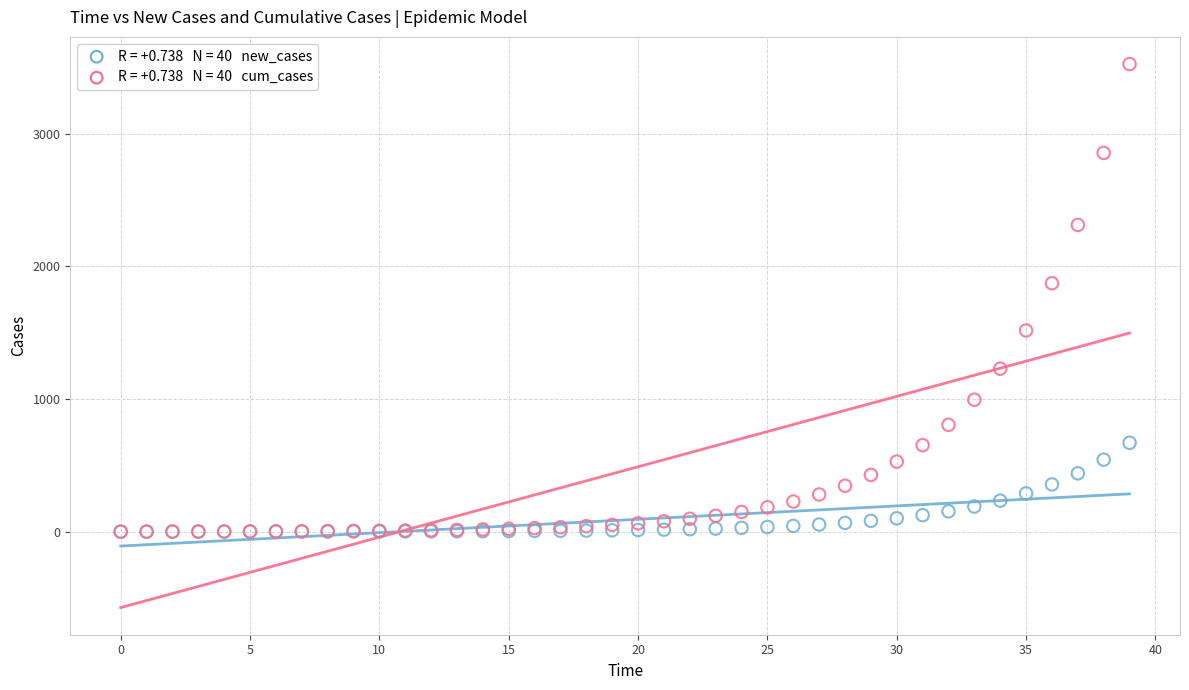

Across all series, what Y value is closest to 1762?

1873.2